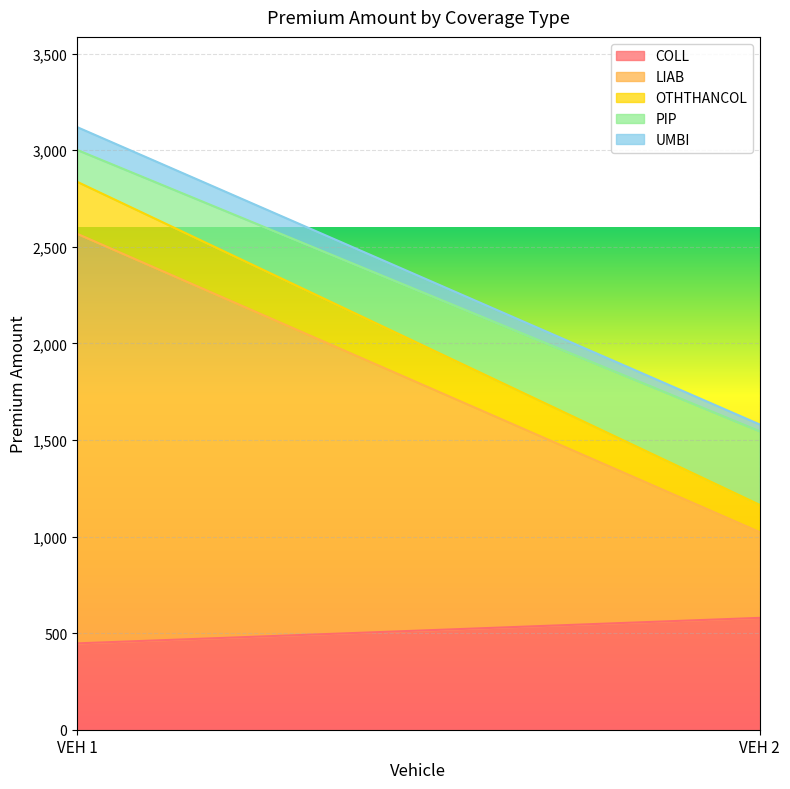

Which has a higher value, VEH 1 or VEH 2?

VEH 2